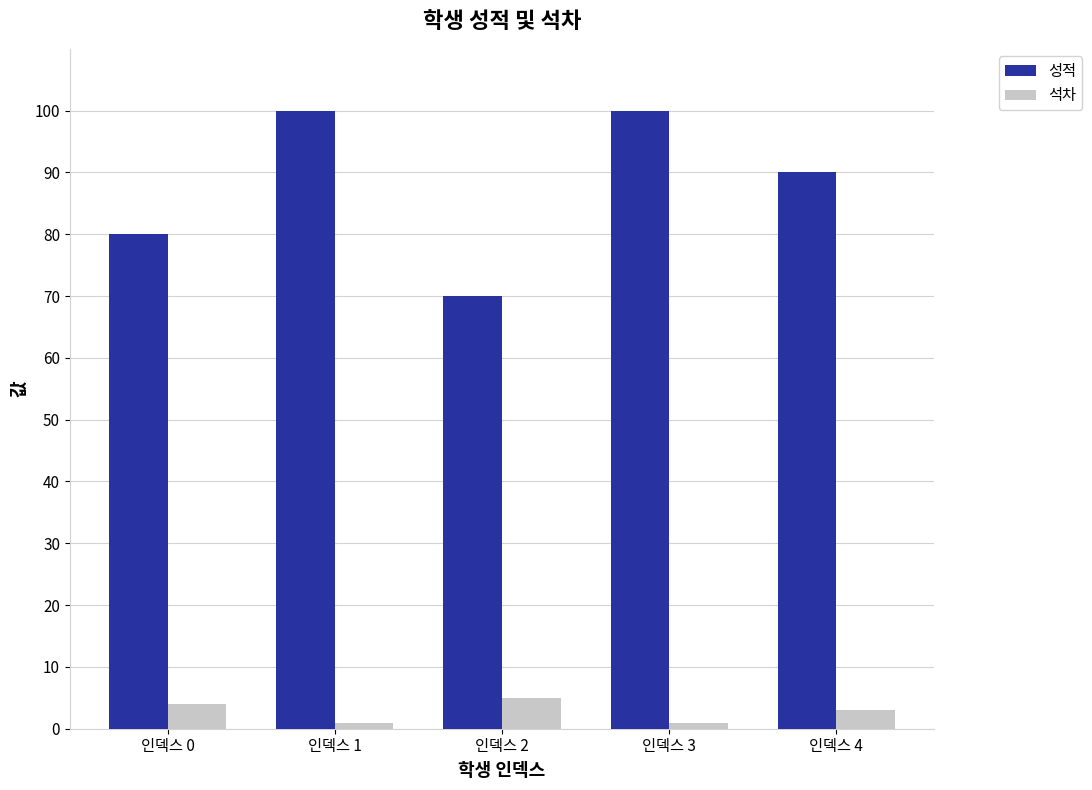

The value of 석차 at 인덱스 1 is 1. True or false?

True